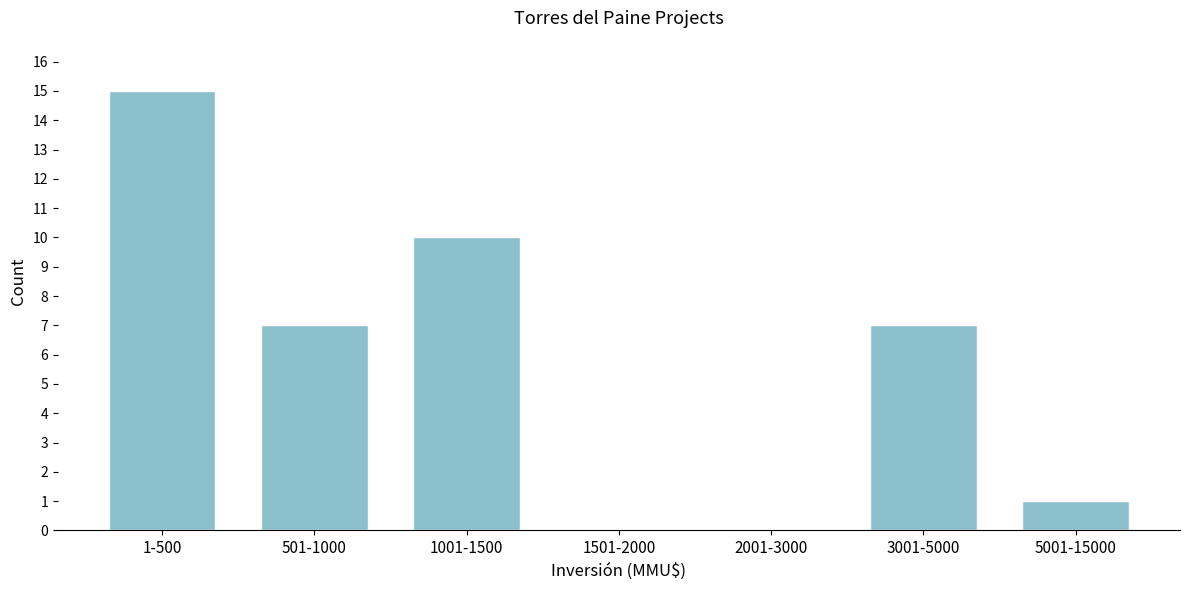

Reading right to left, list all the values displayed in this chart.

5001-15000=1	3001-5000=7	2001-3000=0	1501-2000=0	1001-1500=10	501-1000=7	1-500=15